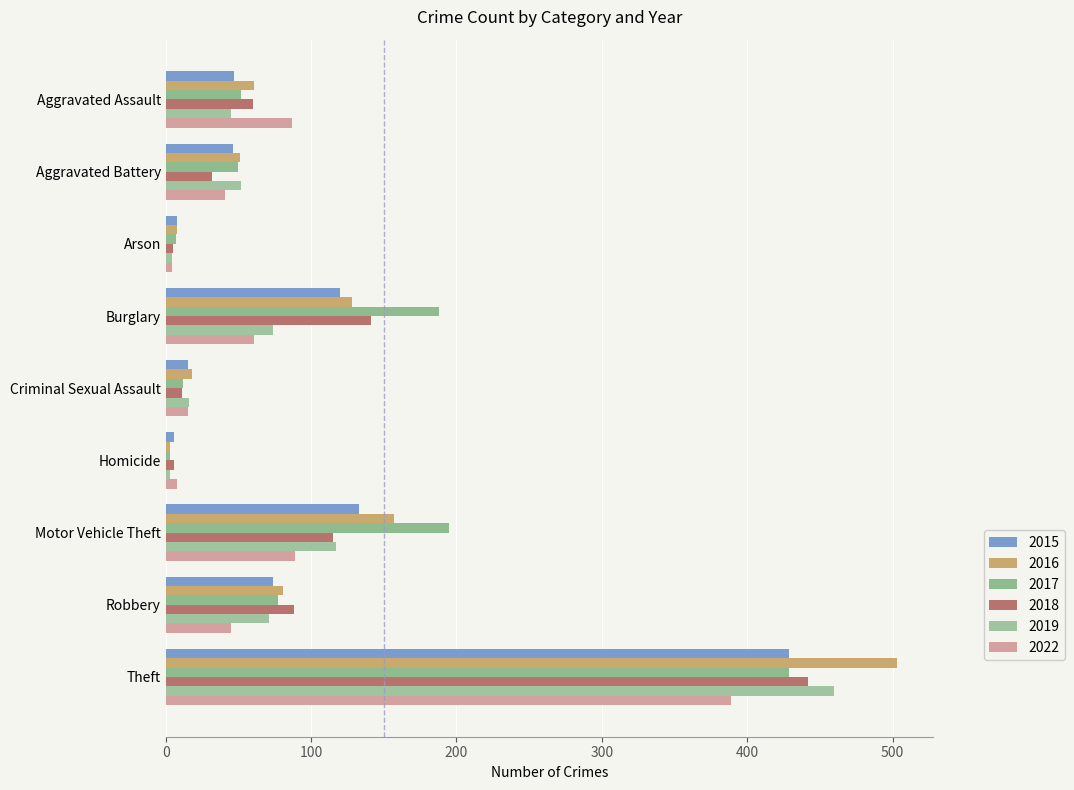

How many data points does each series have?

9